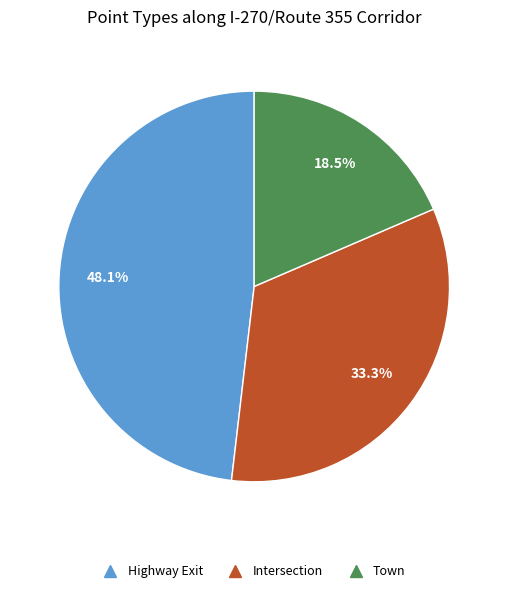

To the nearest percent, what portion does Intersection represent?

33%